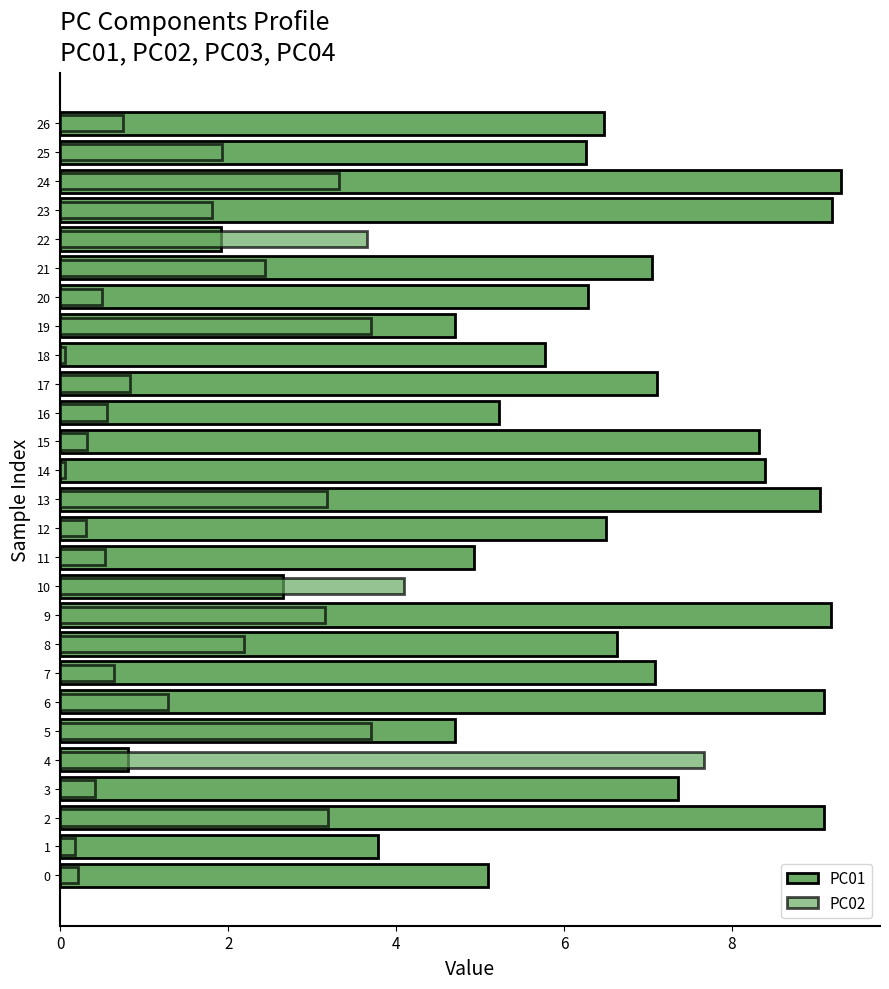

True or false: PC02 has a value of 1.3 at 6.

True